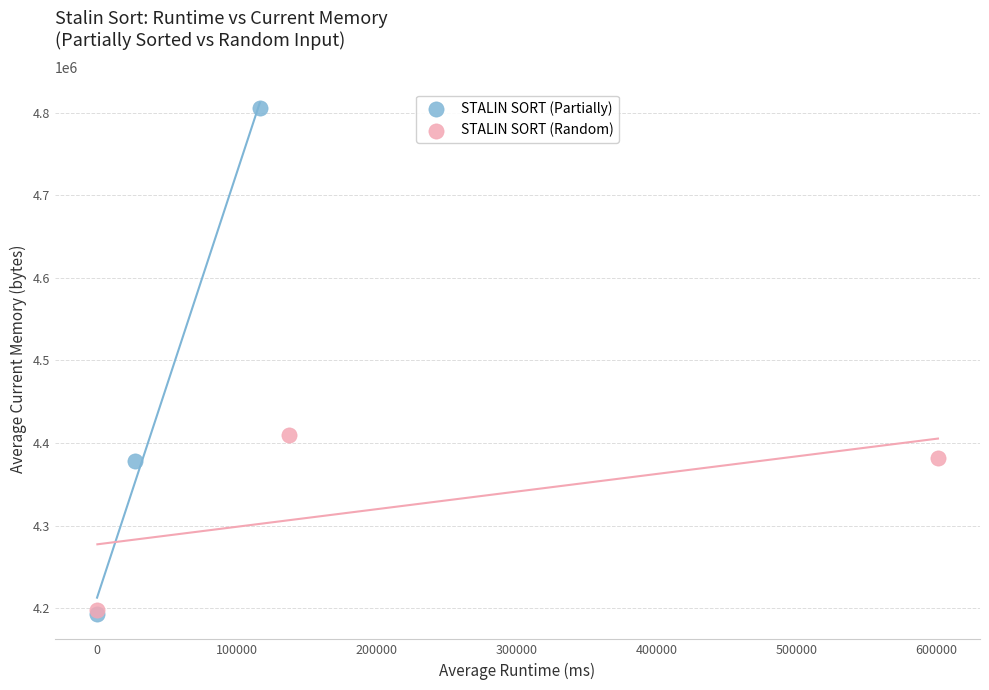

Which series has the largest Y range (max minus min)?

STALIN SORT (Partially)